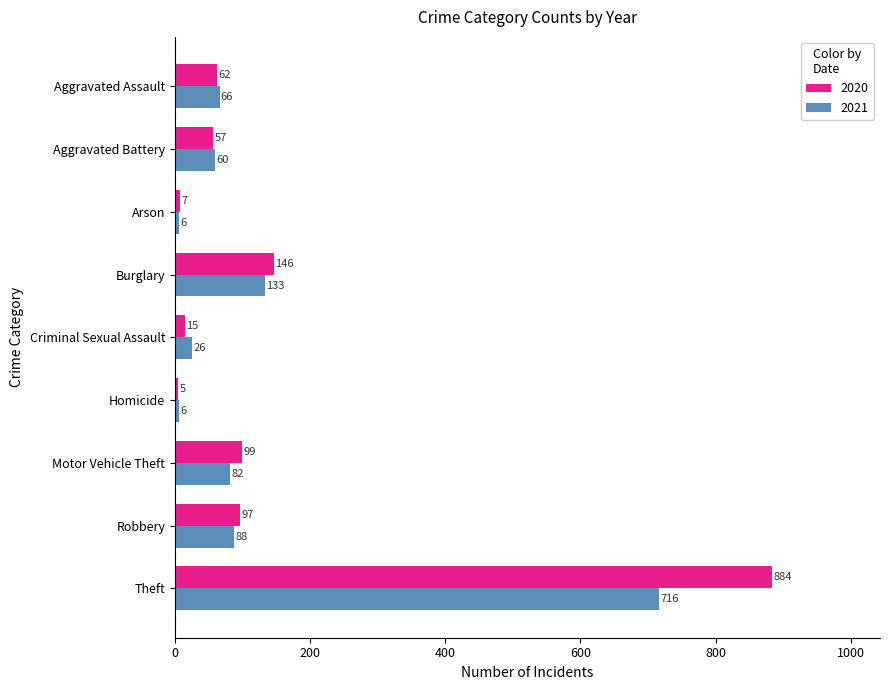

Rank the series by their average value, from highest to lowest.

2020, 2021